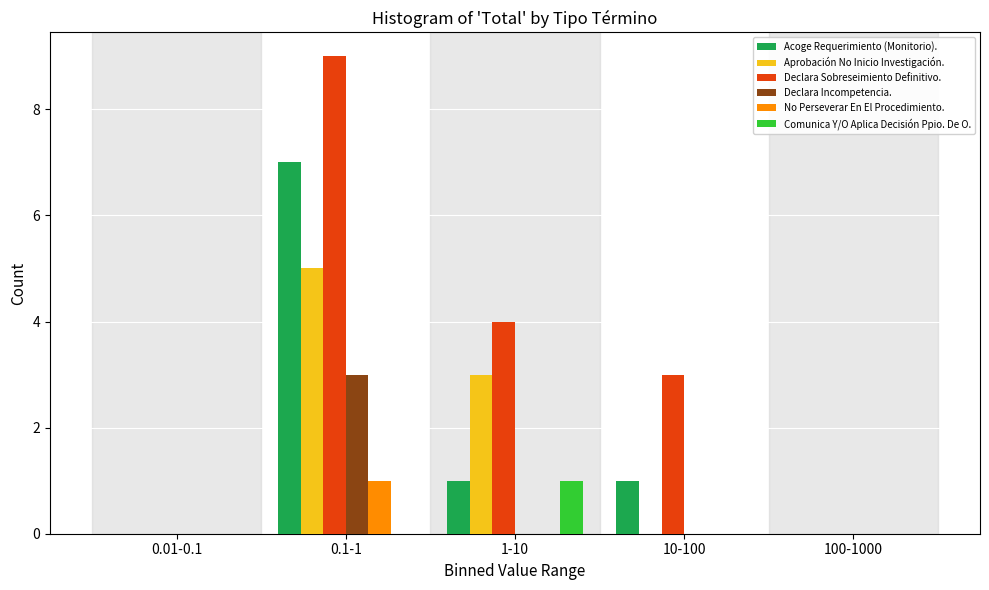

Reading left to right, extract all data points from this chart.

Acoge Requerimiento (Monitorio).: 0.01-0.1=0	0.1-1=7	1-10=1	10-100=1	100-1000=0
Aprobación No Inicio Investigación.: 0.01-0.1=0	0.1-1=5	1-10=3	10-100=0	100-1000=0
Declara Sobreseimiento Definitivo.: 0.01-0.1=0	0.1-1=9	1-10=4	10-100=3	100-1000=0
Declara Incompetencia.: 0.01-0.1=0	0.1-1=3	1-10=0	10-100=0	100-1000=0
No Perseverar En El Procedimiento.: 0.01-0.1=0	0.1-1=1	1-10=0	10-100=0	100-1000=0
Comunica Y/O Aplica Decisión Ppio. De O.: 0.01-0.1=0	0.1-1=0	1-10=1	10-100=0	100-1000=0